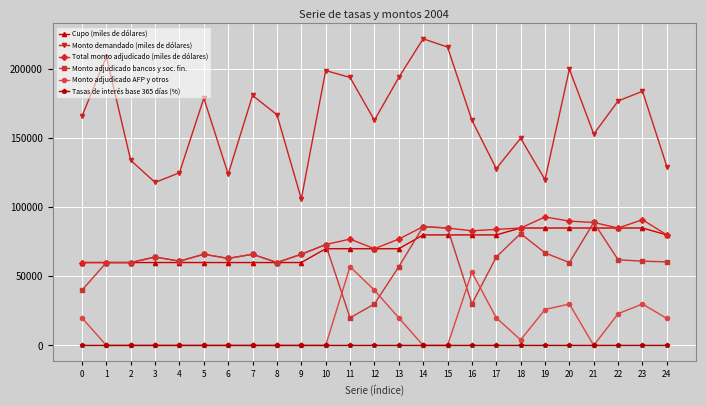

True or false: Monto demandado (miles de dólares) and Tasas de interés base 365 días (%) intersect in this chart.

False